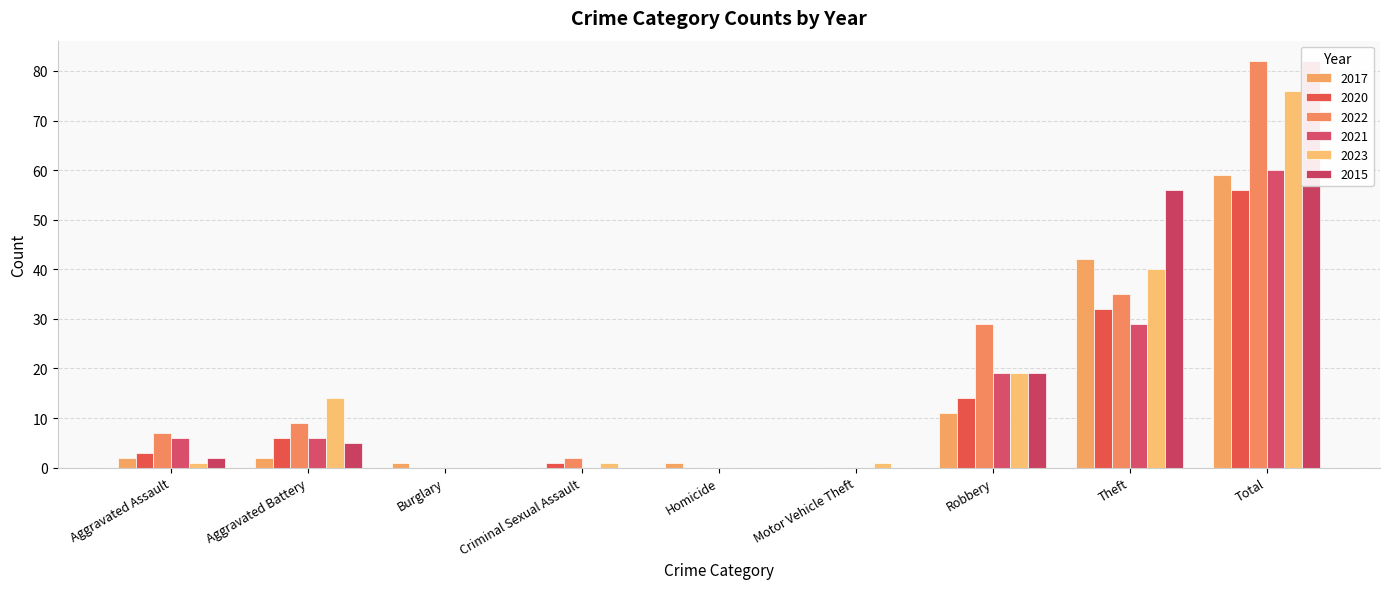

What is the difference between the second highest and minimum values in the 2015 series?

56